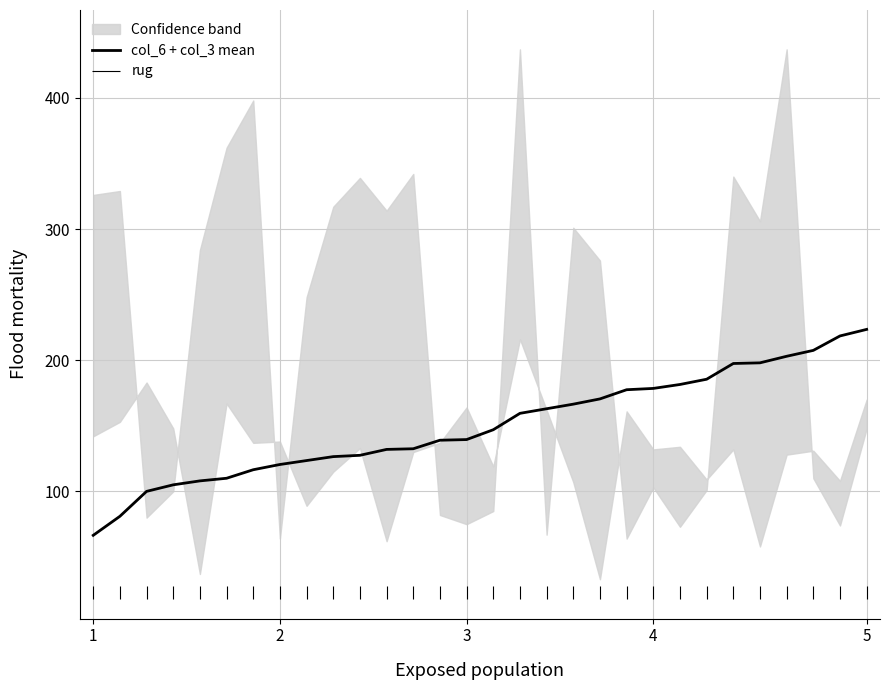

Is this an area chart (filled region under the line)?

No